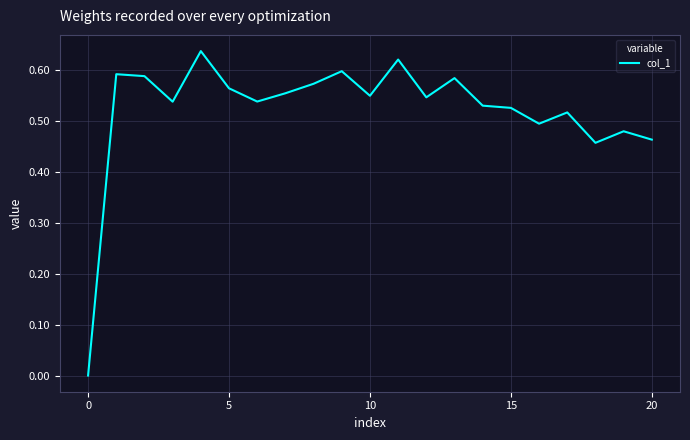

Reading left to right, transcribe all the data shown in this chart.

0.0	0.6	0.6	0.5	0.6	0.6	0.5	0.6	0.6	0.6	0.5	0.6	0.5	0.6	0.5	0.5	0.5	0.5	0.5	0.5	0.5